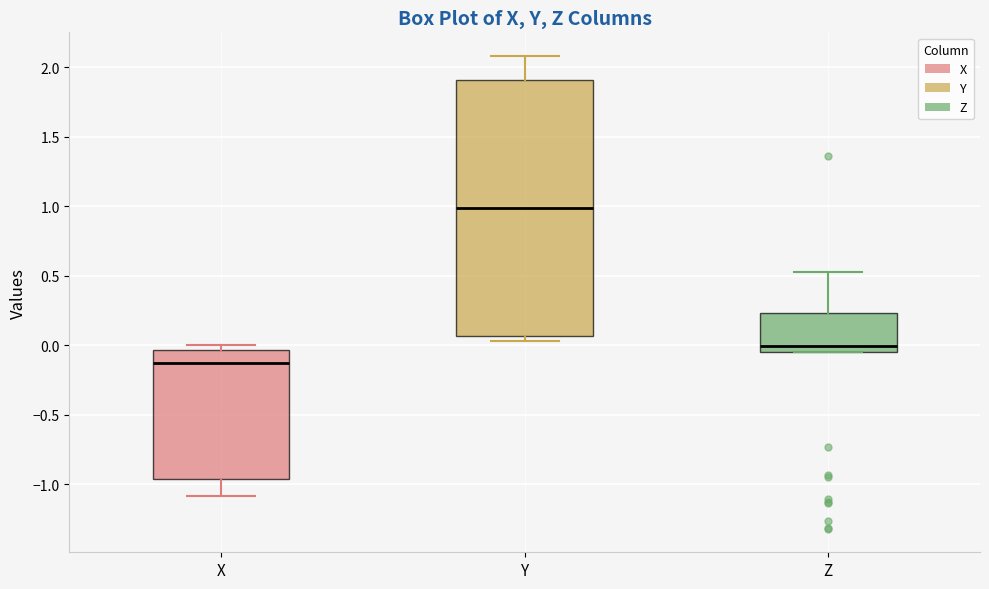

Which box's median line is the highest?

Y